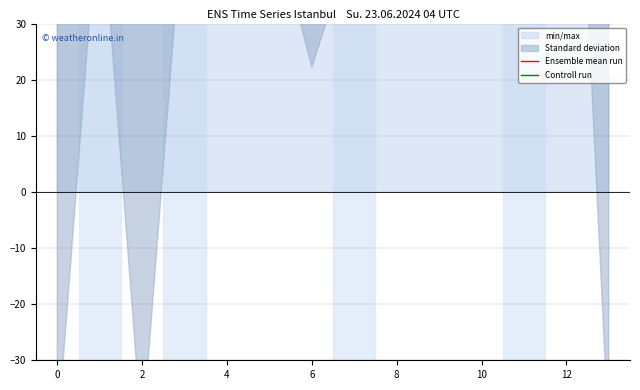

Rank the series at 0 from highest to lowest value.

Ensemble mean run, Controll run